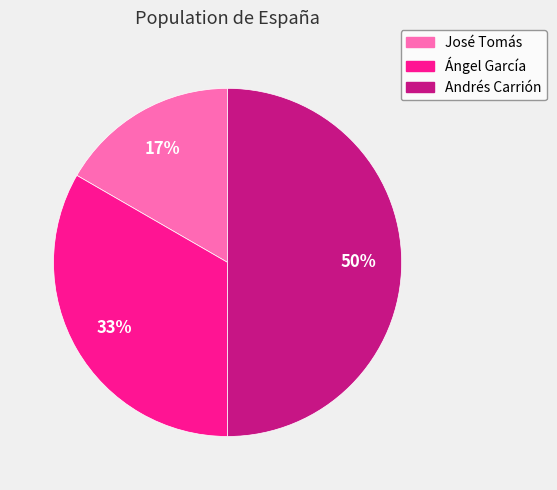

Do Andrés Carrión and Ángel García together represent more than half of the pie?

Yes